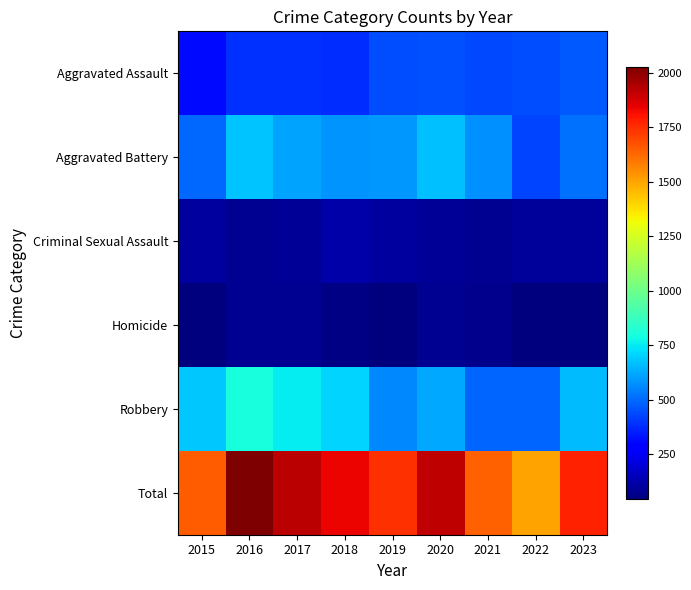

What is the smallest value displayed?

45